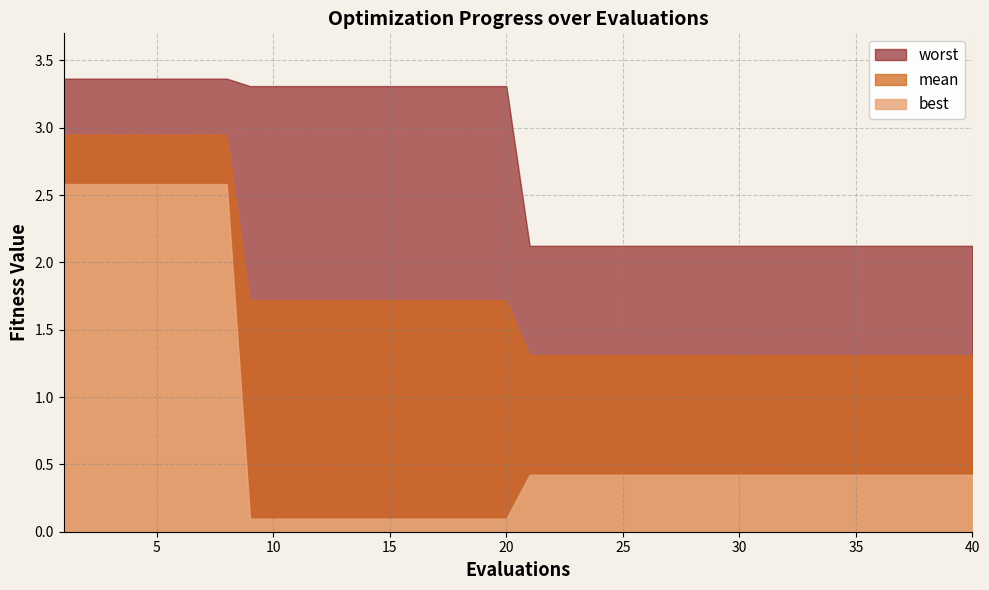

What is the total value across all series at 34?

3.9